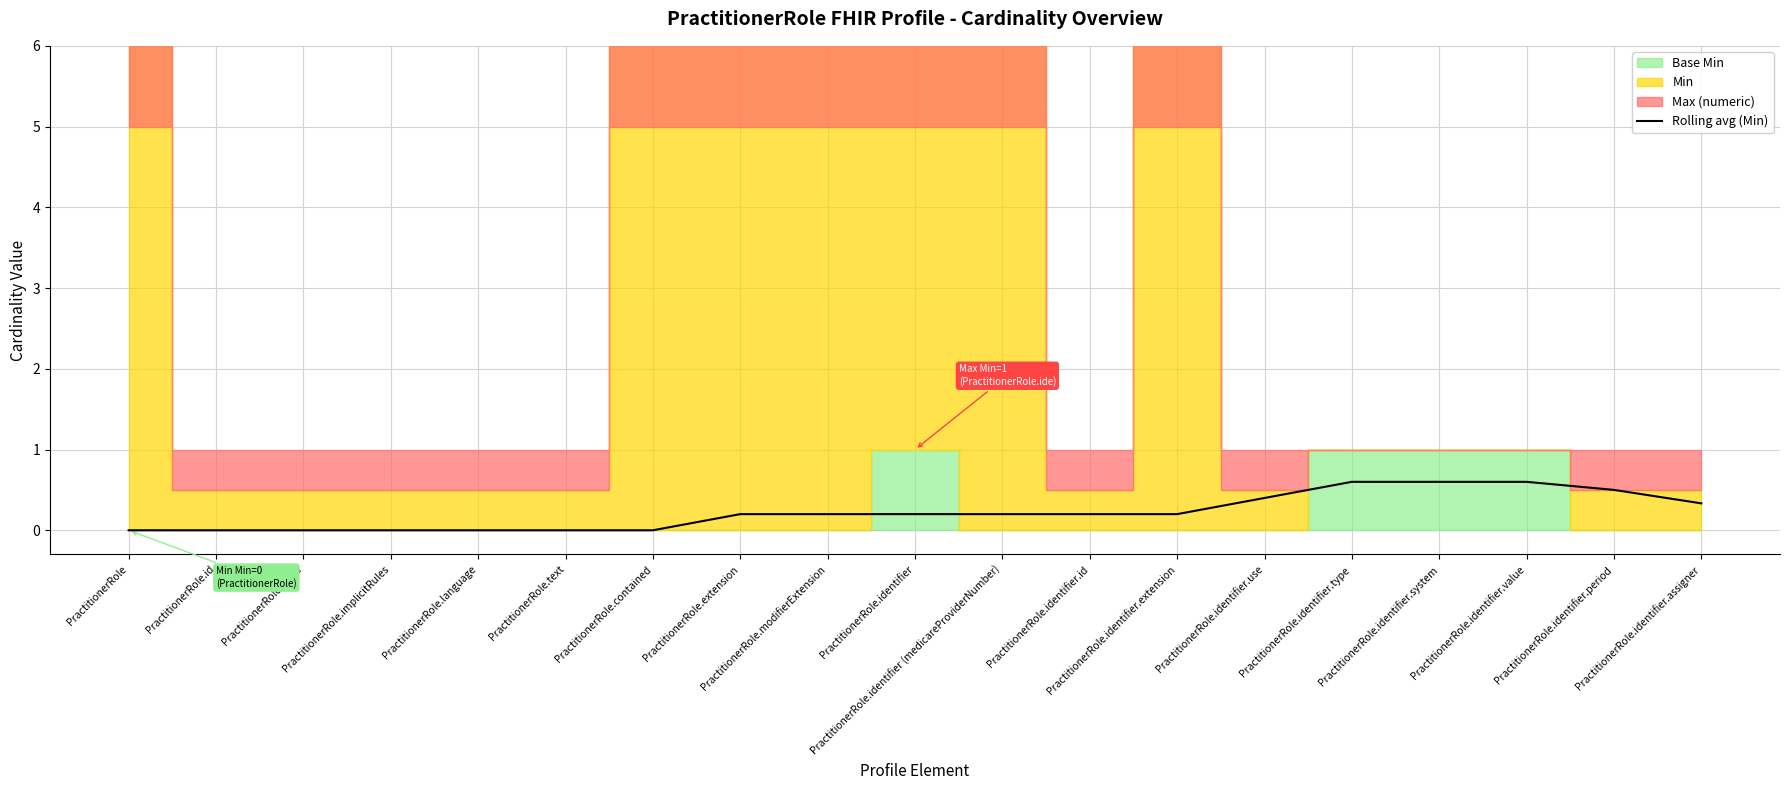

What is the highest value of the Rolling avg (Min) series?

0.6